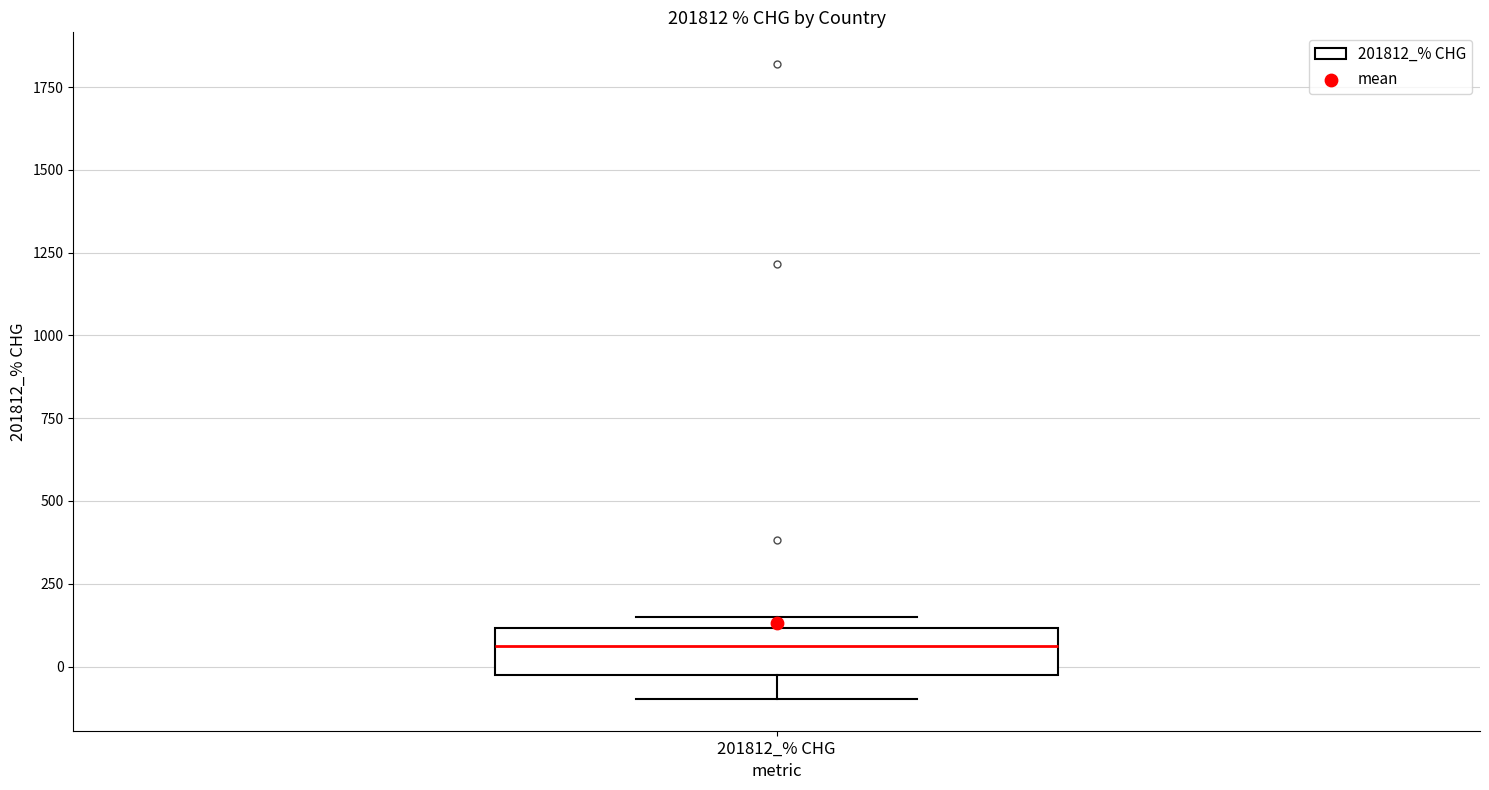

Where does the lower whisker of the box for 201812_% CHG end on the y-axis? The values are not printed on the chart, so give them approximately, as read against the axis.

-100